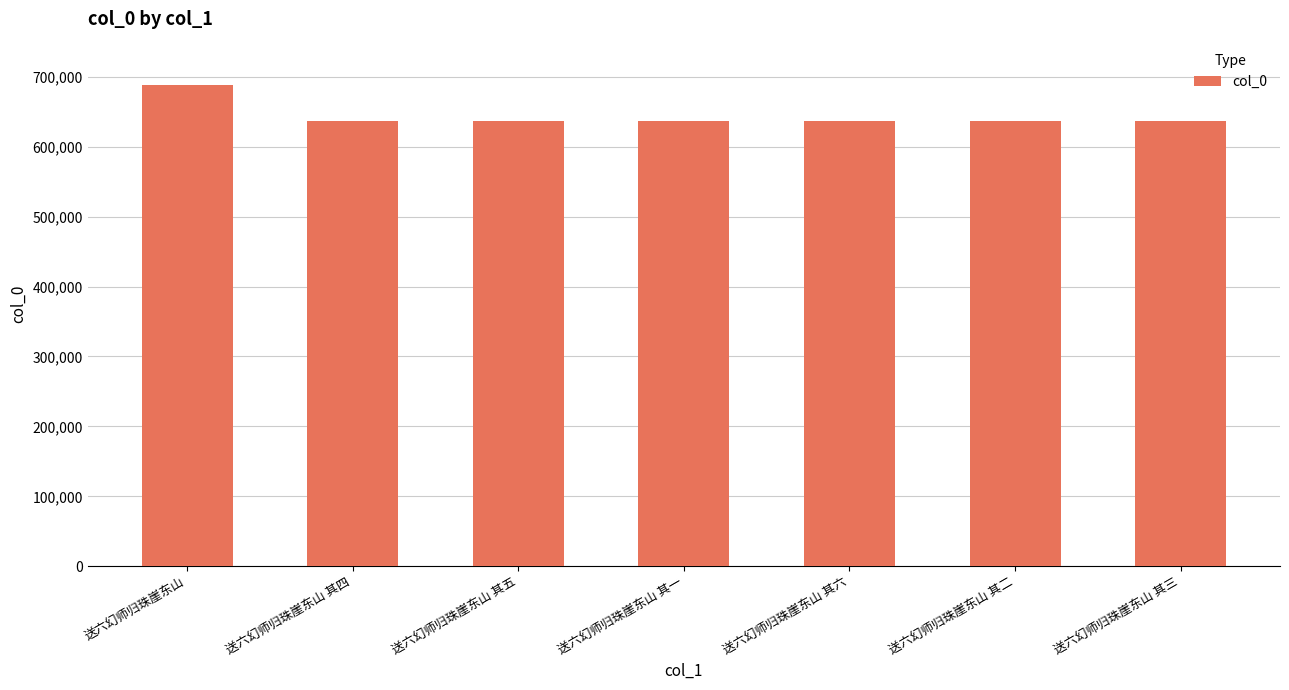

What is the difference between the values at 送六幻师归珠崖东山 其四 and 送六幻师归珠崖东山 其五?

1